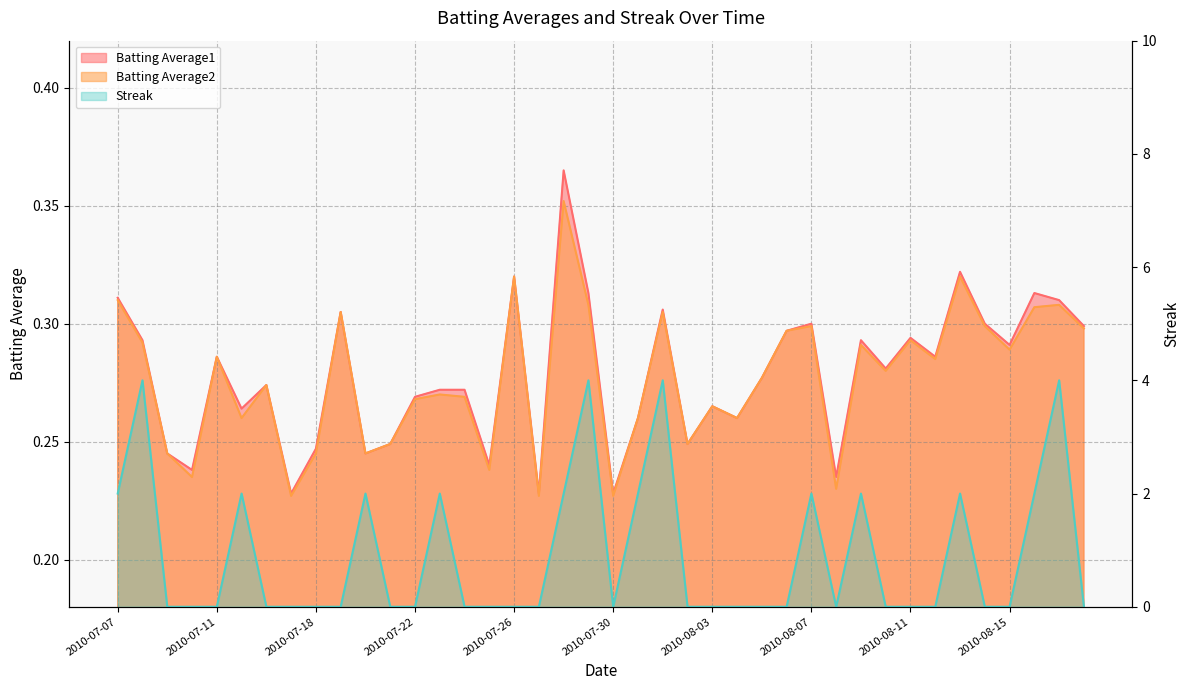

What is the sum of the Batting Average2 values at 2010-07-17 and 2010-07-26?

0.5